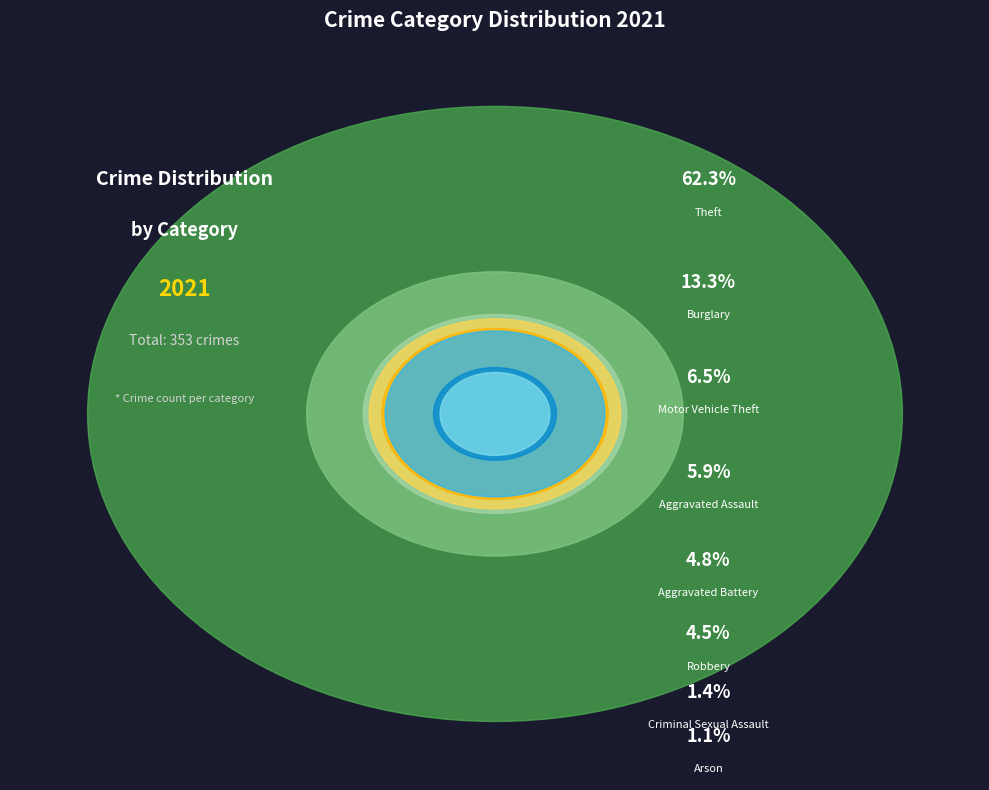

What percentage is the Robbery slice, to the nearest percent?

5%